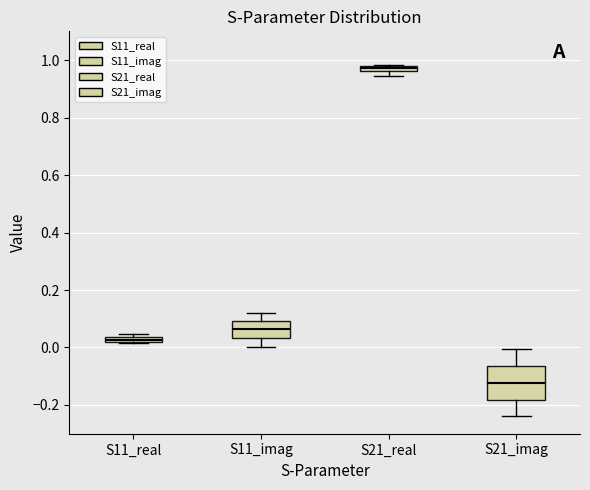

Where is the lower edge of the box for S11_real on the y-axis? The values are not printed on the chart, so give them approximately, as read against the axis.

0.02